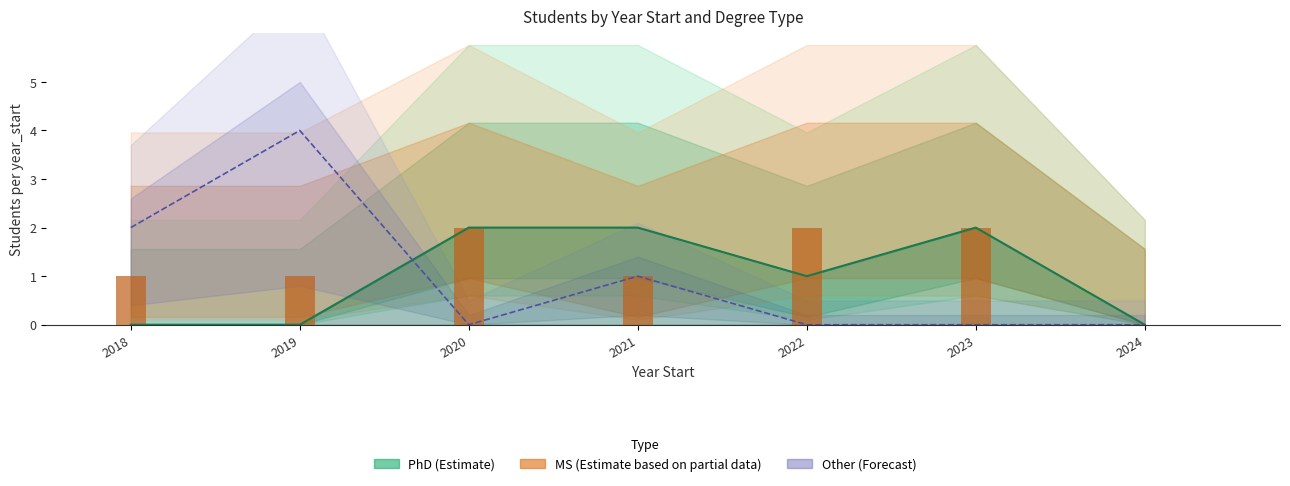

What is the difference between the maximum and minimum values in the PhD (Estimate) series?

2